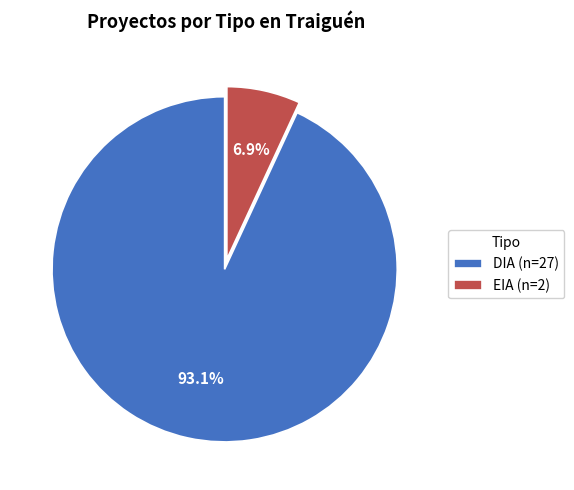

Between EIA (n=2) and DIA (n=27), which is larger?

DIA (n=27)